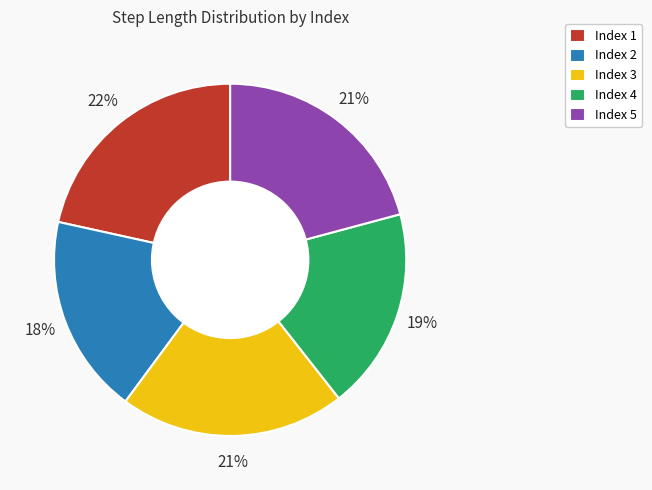

What percentage is the Index 4 slice, to the nearest percent?

19%